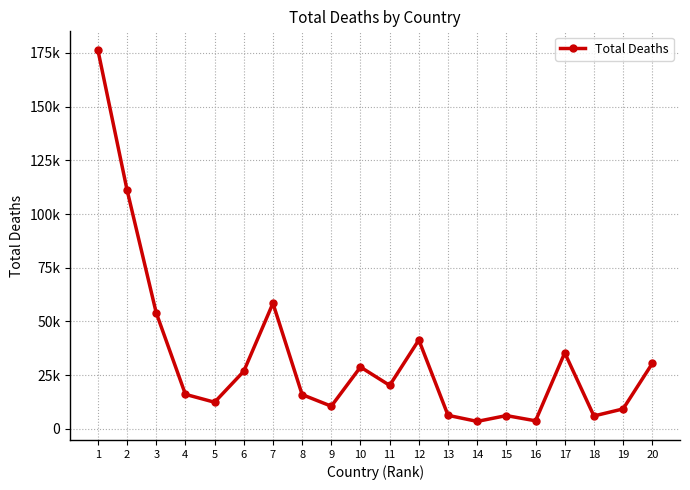

How many interior local valleys (lower than both neighbors) does the data have?

6